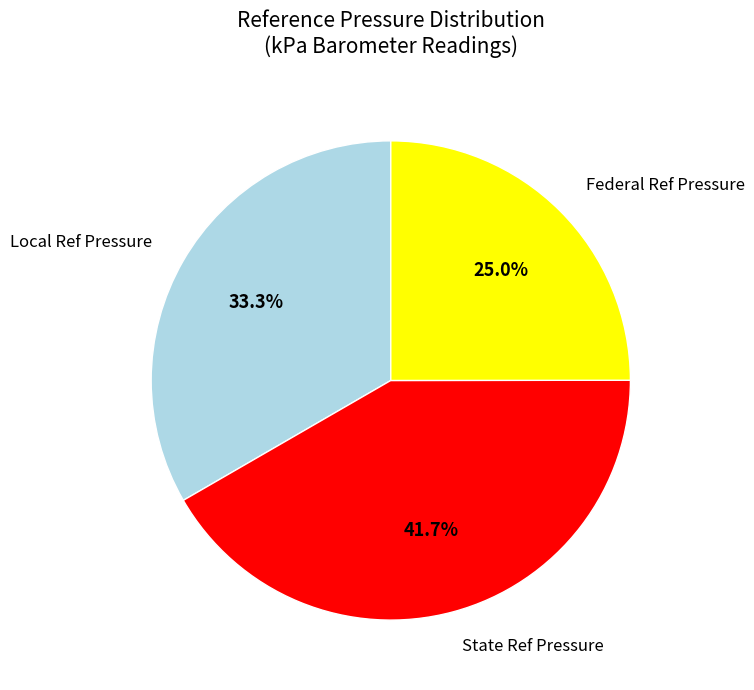

Which slice is the largest?

State Ref Pressure